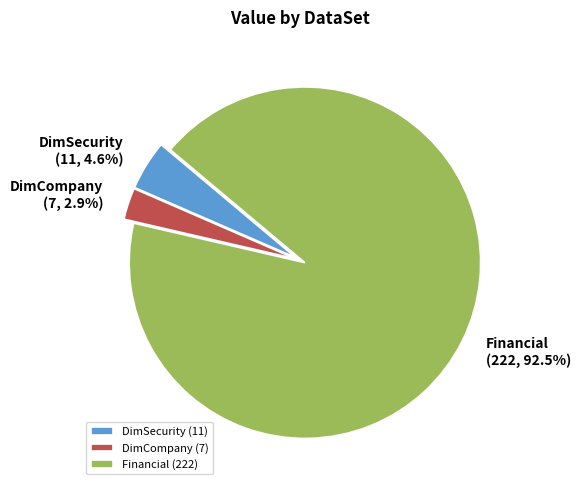

Between DimCompany and DimSecurity, which is larger?

DimSecurity